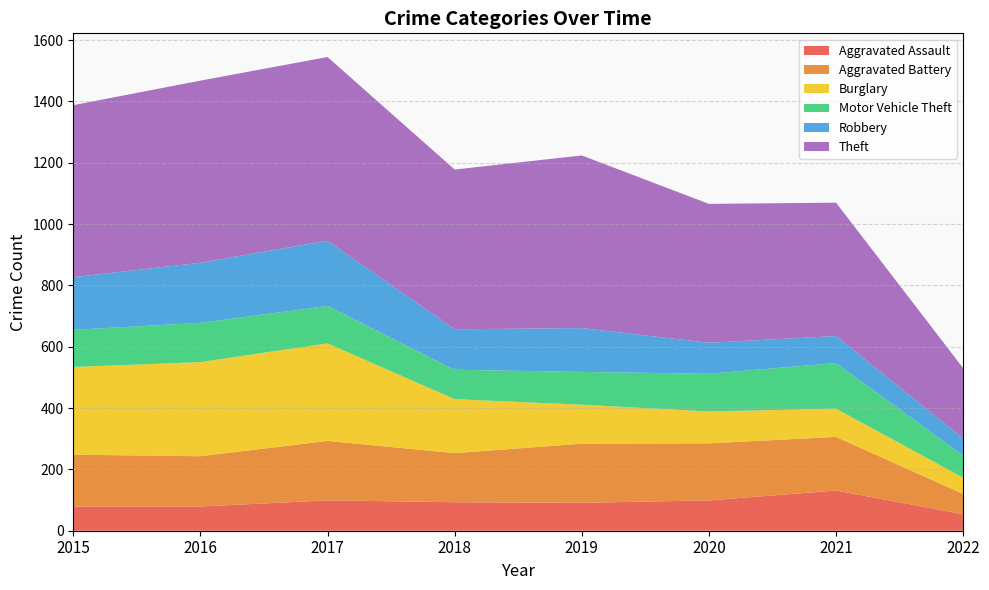

Reading left to right, what are all the values shown in this chart?

Aggravated Assault: 2015=79	2016=79	2017=99	2018=93	2019=91	2020=99	2021=131	2022=54
Aggravated Battery: 2015=169	2016=164	2017=194	2018=160	2019=193	2020=186	2021=175	2022=66
Burglary: 2015=286	2016=307	2017=318	2018=176	2019=127	2020=104	2021=92	2022=53
Motor Vehicle Theft: 2015=121	2016=128	2017=122	2018=96	2019=107	2020=123	2021=149	2022=72
Robbery: 2015=172	2016=196	2017=213	2018=132	2019=143	2020=101	2021=88	2022=56
Theft: 2015=561	2016=594	2017=599	2018=521	2019=563	2020=453	2021=435	2022=229